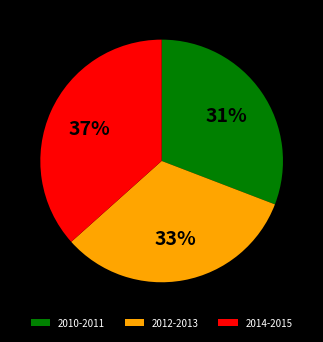

To the nearest percent, what is the combined percentage of 2014-2015 and 2012-2013?

69%